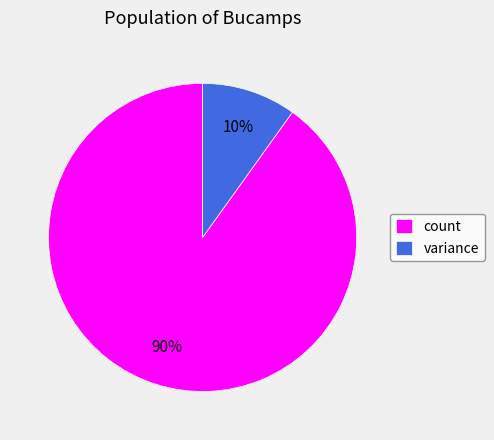

To the nearest percent, what is the difference between the count and variance slice percentages?

80%